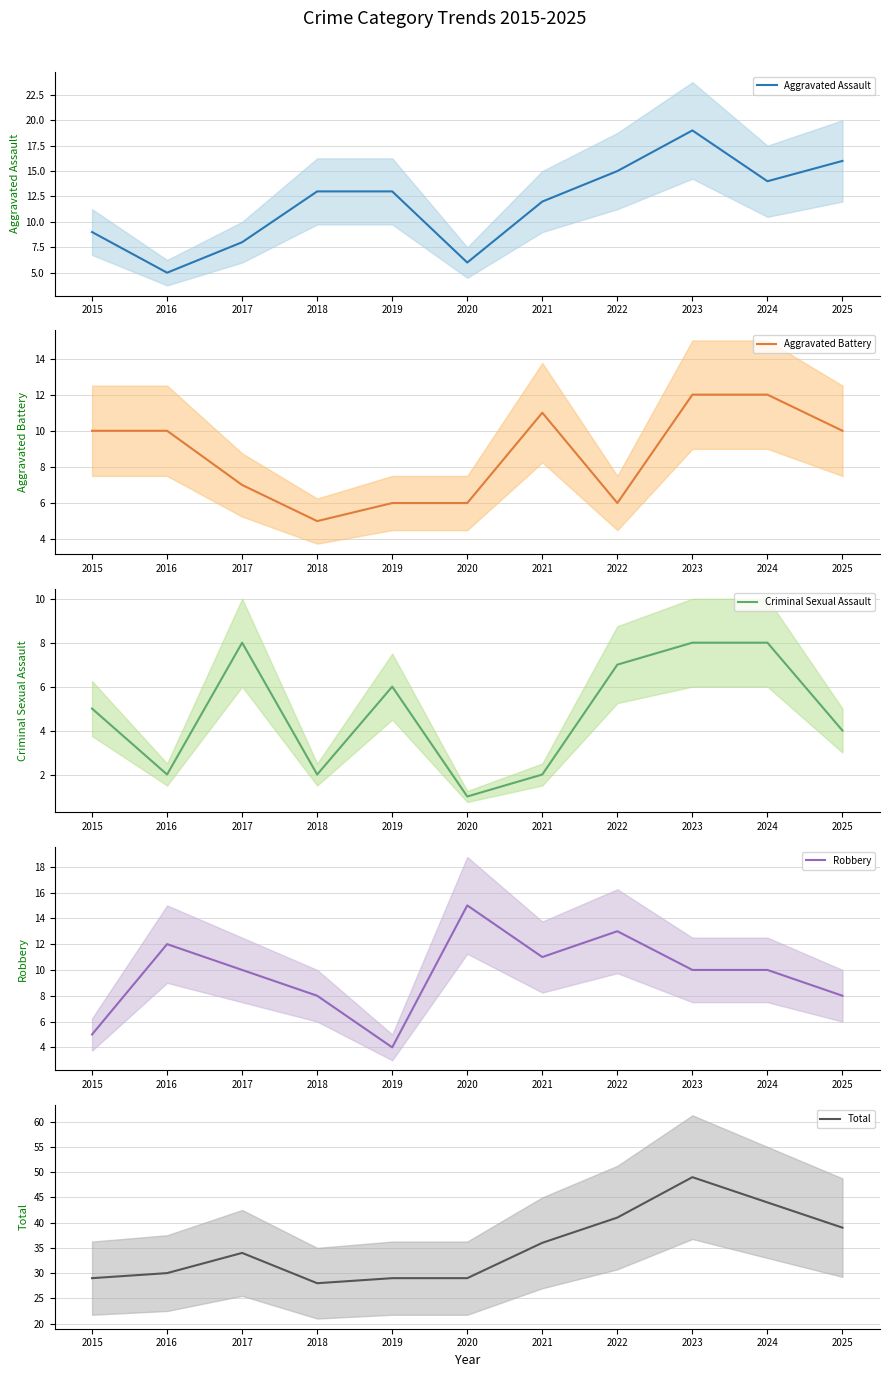

How many Criminal Sexual Assault values are between 2 and 8?

10